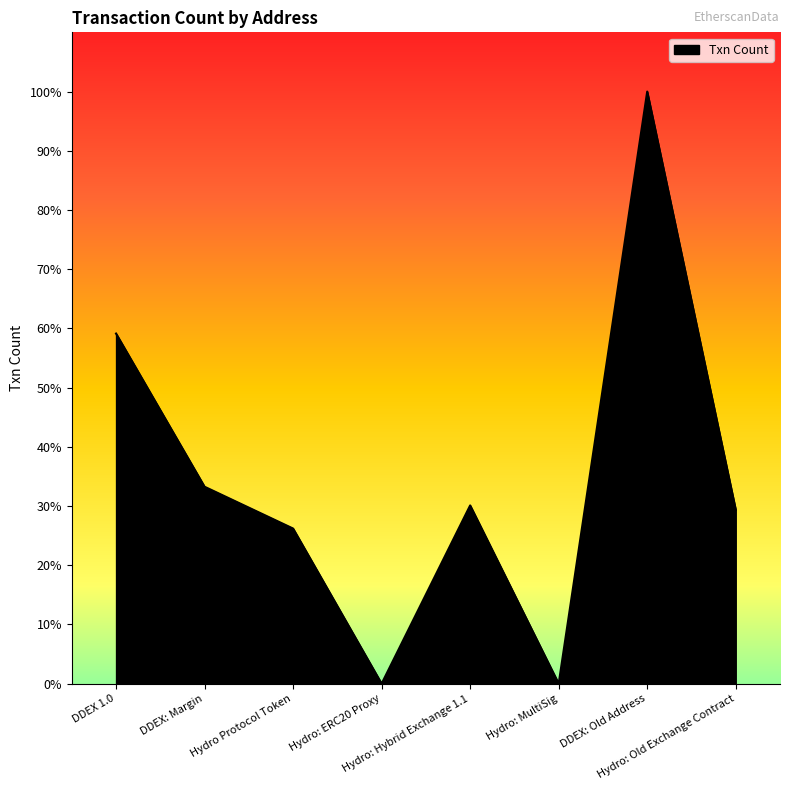

Is this an area chart (filled region under the line)?

Yes